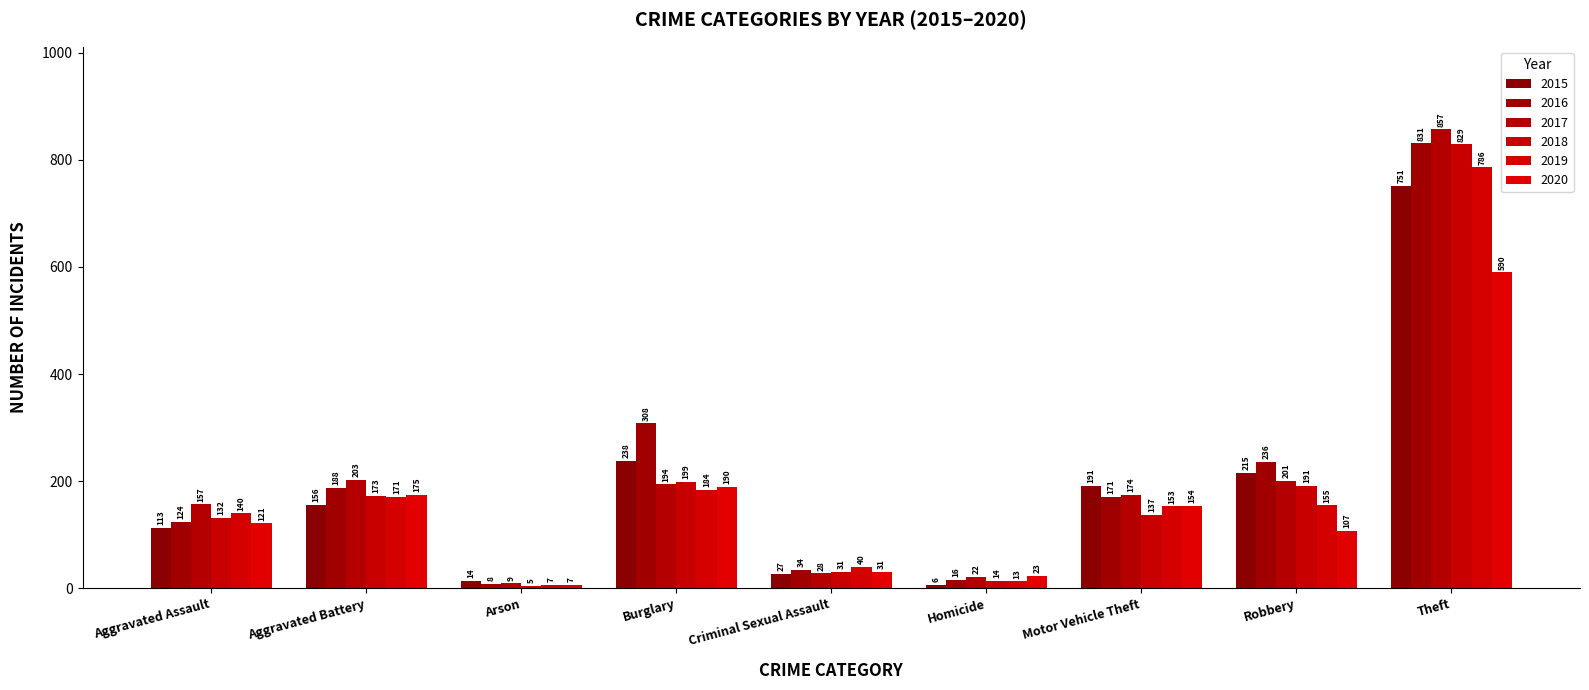

What is the label of the 1st bar from the left?

Aggravated Assault